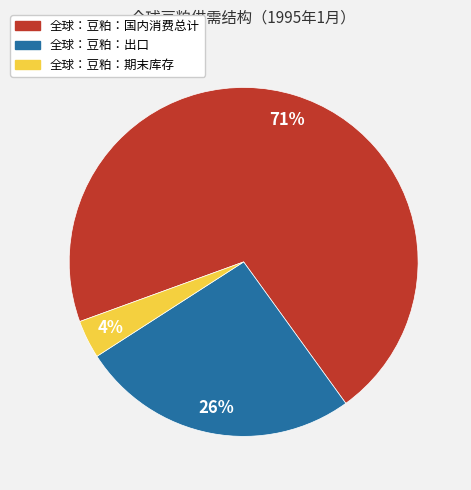

To the nearest percent, what portion does 全球：豆粕：出口 represent?

26%